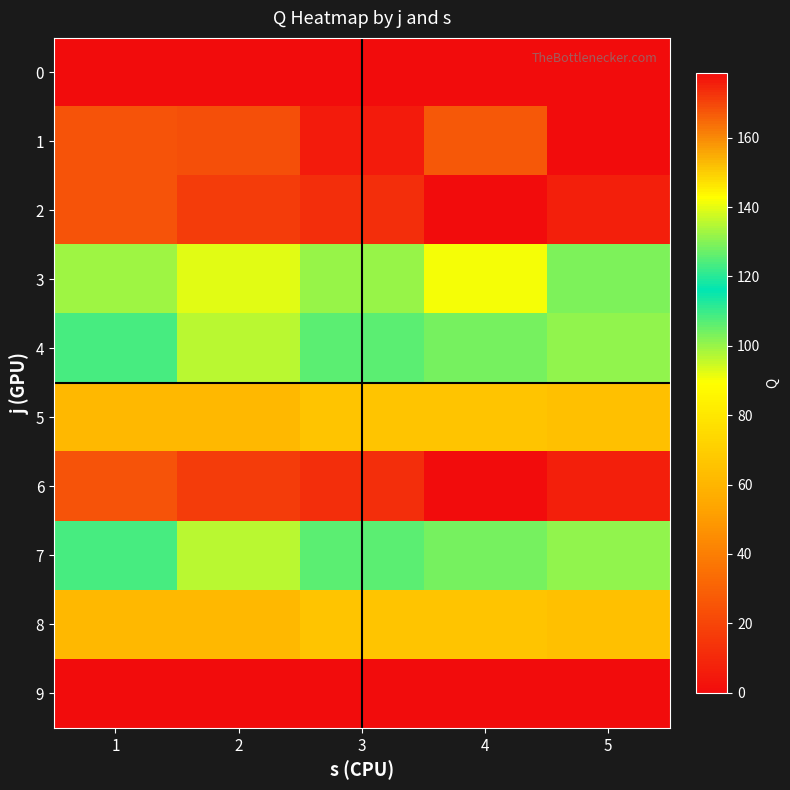

At which category does the chart reach its minimum across all series?

1